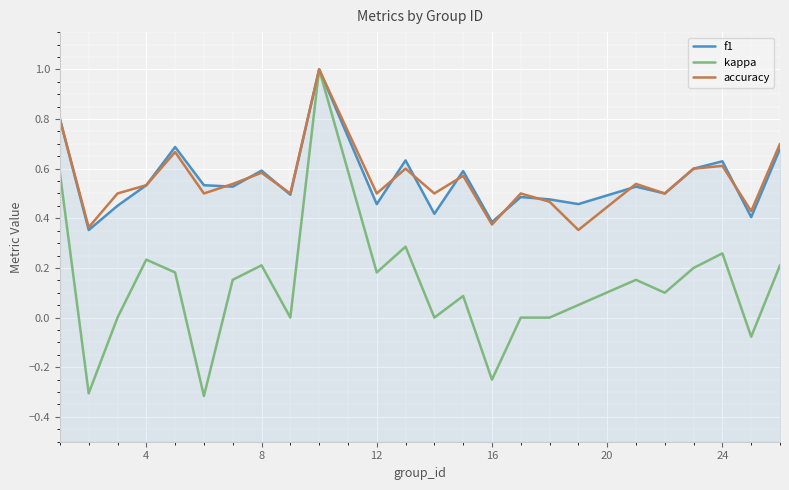

Reading left to right, list all the values displayed in this chart.

f1: 0.8	0.4	0.5	0.5	0.7	0.5	0.5	0.6	0.5	1.0	0.5	0.6	0.4	0.6	0.4	0.5	0.5	0.5	0.5	0.5	0.6	0.6	0.4	0.7
kappa: 0.6	-0.3	0.0	0.2	0.2	-0.3	0.2	0.2	0.0	1.0	0.2	0.3	0.0	0.1	-0.2	0.0	0.0	0.1	0.2	0.1	0.2	0.3	-0.1	0.2
accuracy: 0.8	0.4	0.5	0.5	0.7	0.5	0.5	0.6	0.5	1.0	0.5	0.6	0.5	0.6	0.4	0.5	0.5	0.4	0.5	0.5	0.6	0.6	0.4	0.7